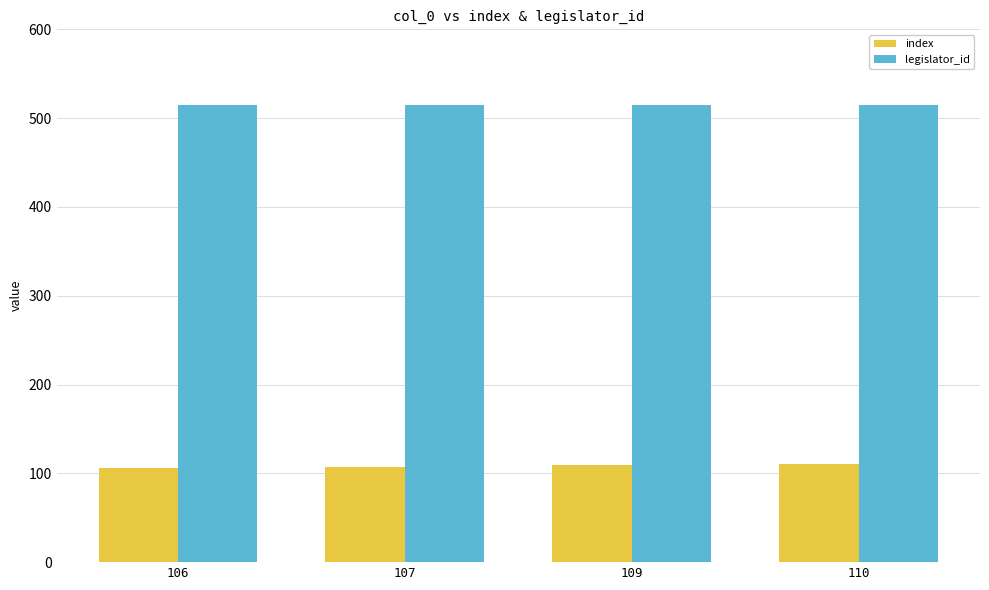

What is the greatest value displayed?

515